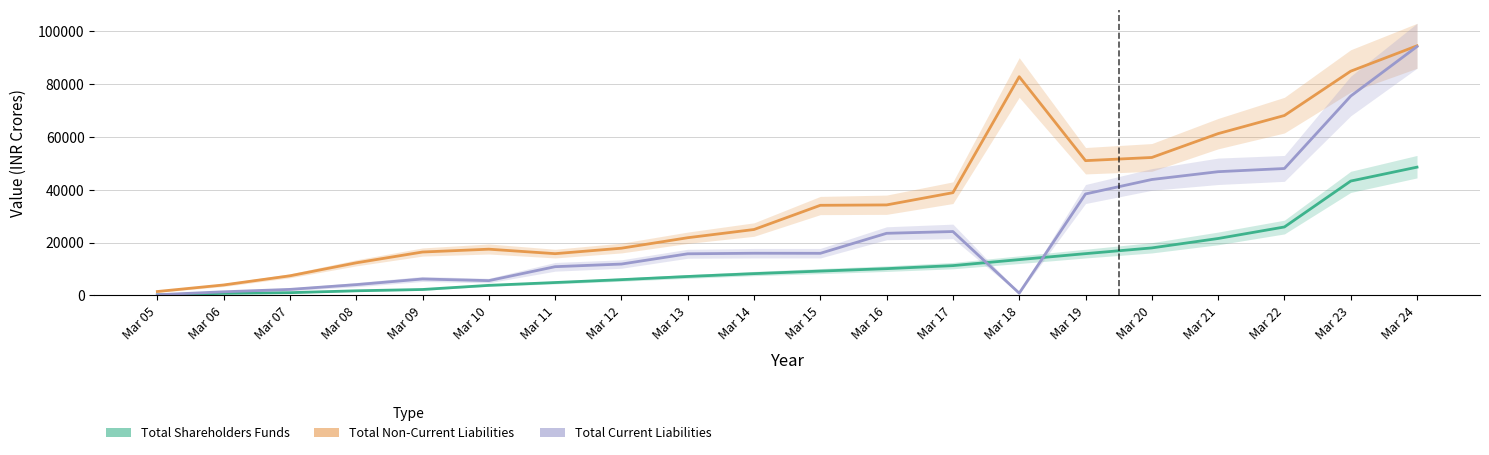

How many data points in Total Shareholders Funds are above 9237?

10